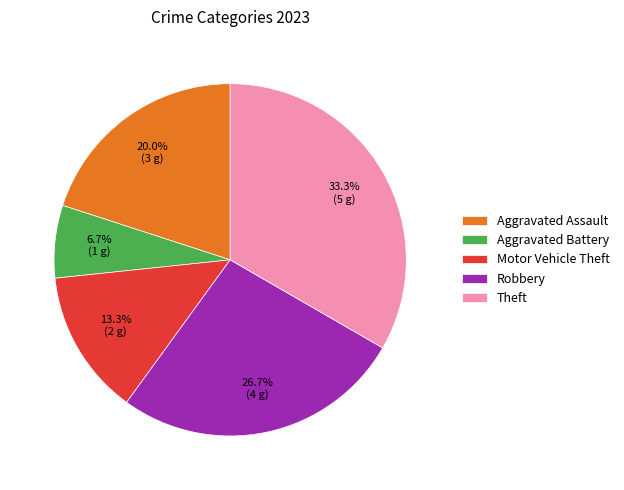

To the nearest percent, what portion does Robbery represent?

27%